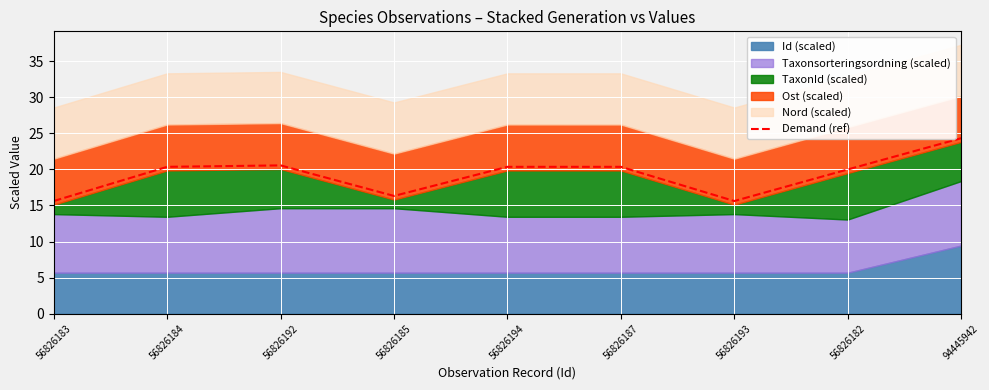

Is it true that the value at 56826187 is 13.5?

False